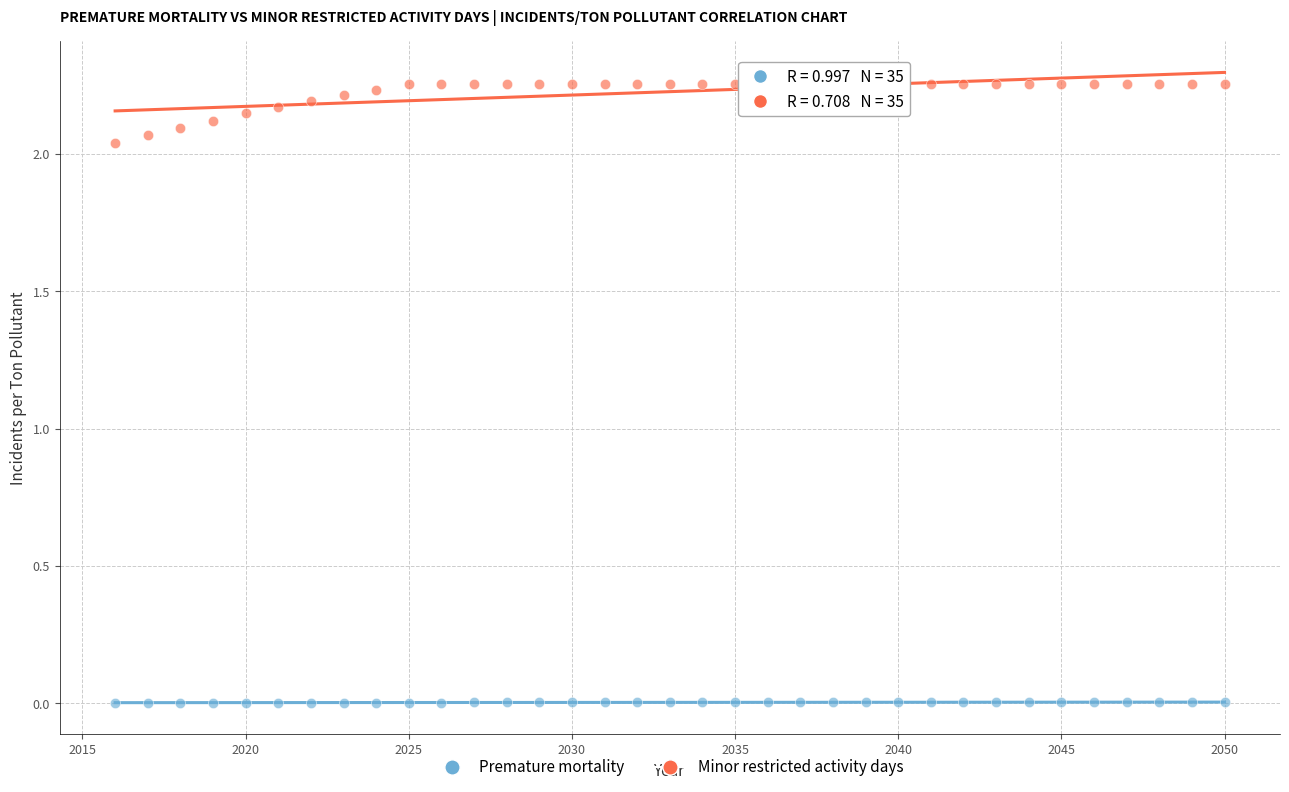

What is the X range (max minus min) for the scatter plot?

34.0